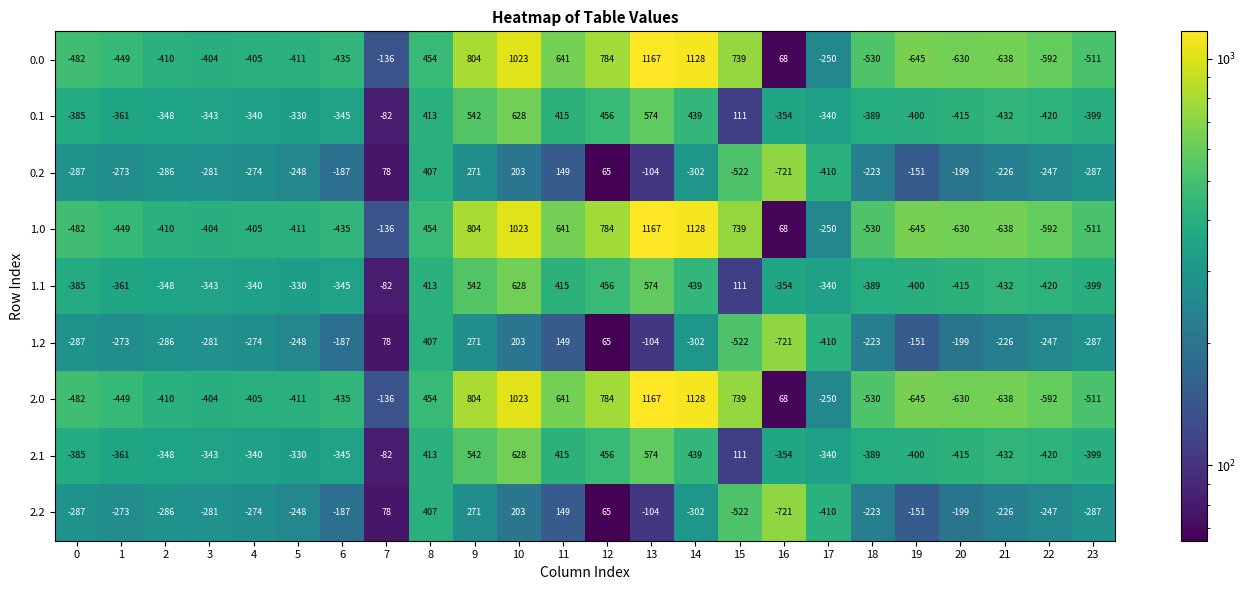

What is the sum of all 1.2 values?

-4055